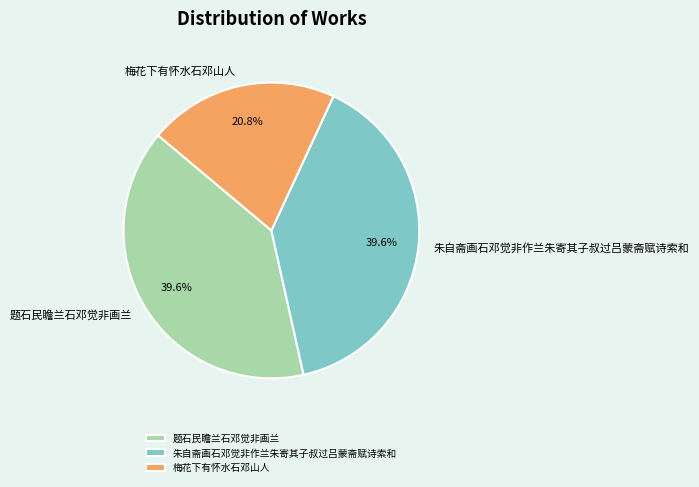

How many slices are in this pie chart?

3